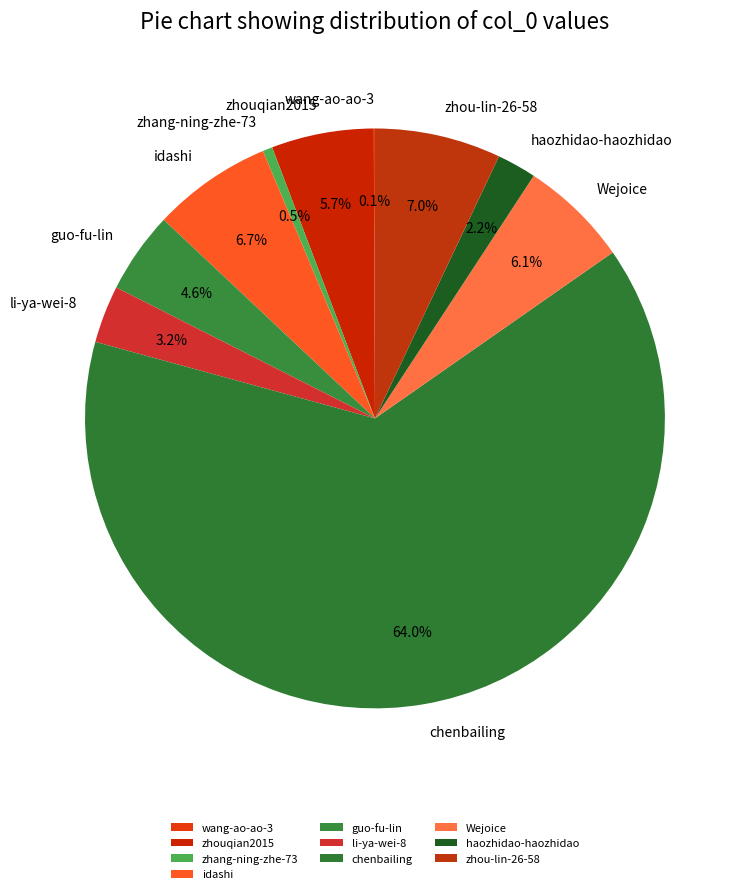

Which has a higher value, li-ya-wei-8 or Wejoice?

Wejoice